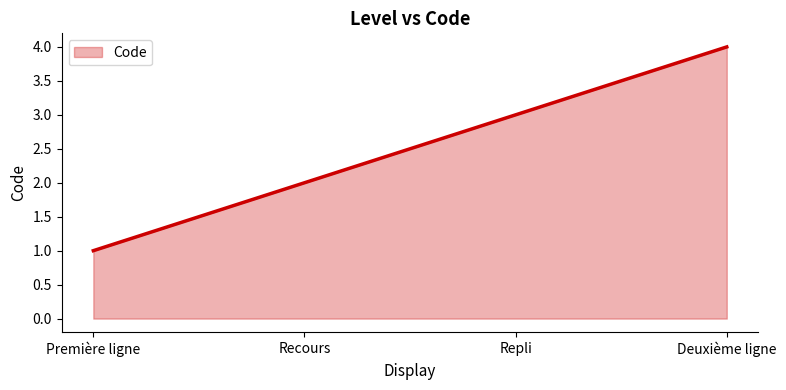

What is the smallest value displayed?

1.0